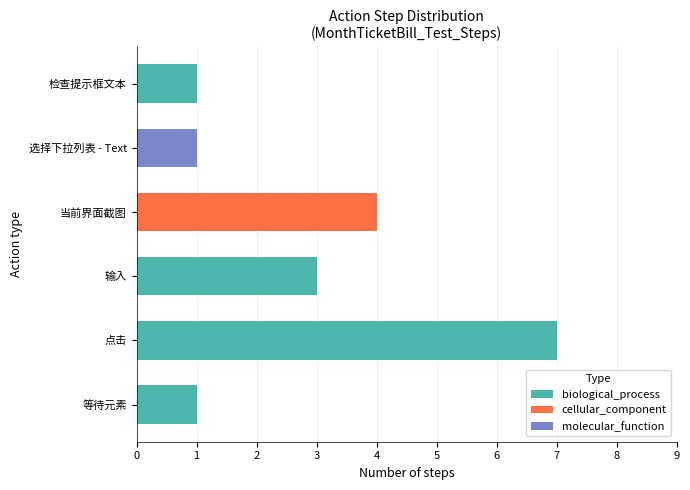

True or false: biological_process has a value of 2 at 等待元素.

False